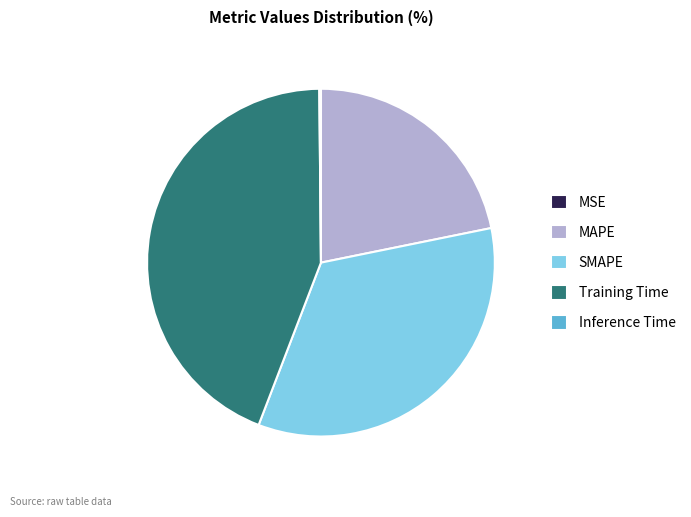

Combined, do SMAPE and MAPE account for over 50%?

Yes